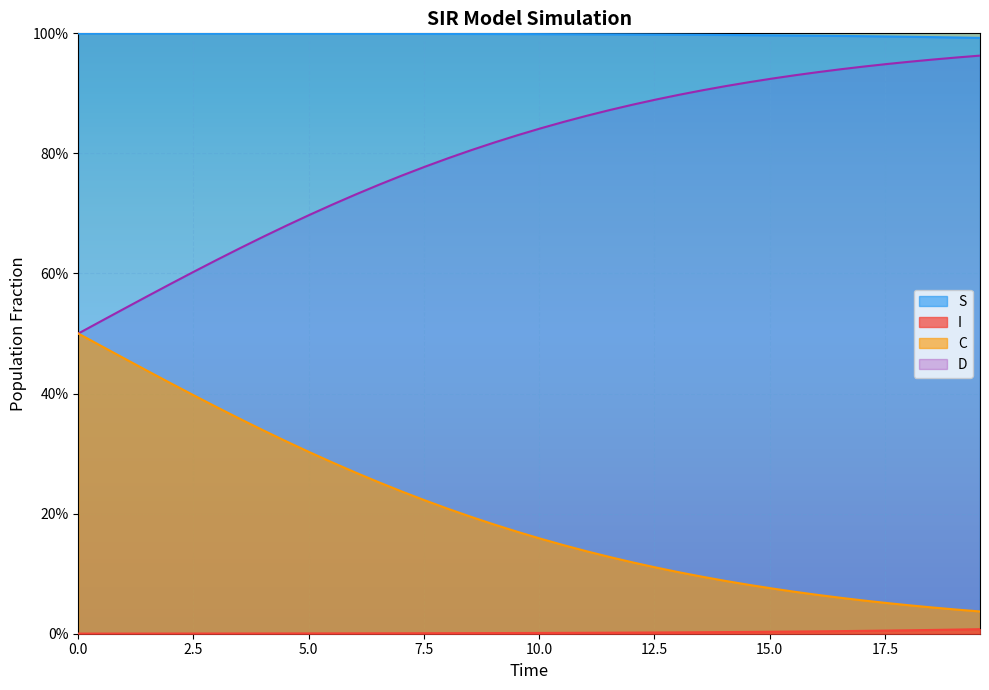

The value of I at 17 is 0.0. True or false?

False